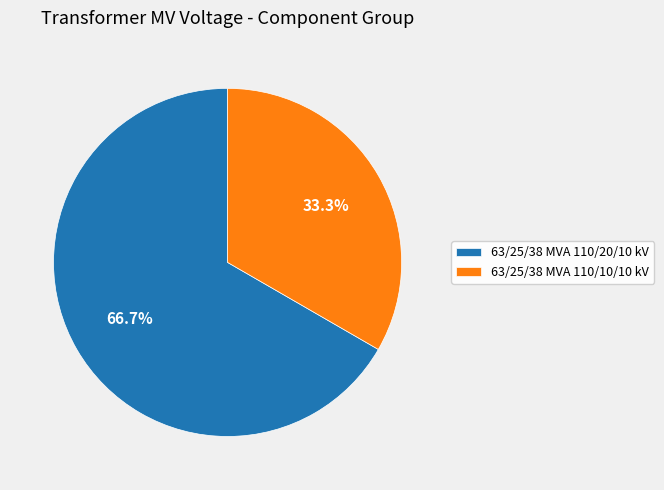

To the nearest percent, what is the difference between the 63/25/38 MVA 110/20/10 kV and 63/25/38 MVA 110/10/10 kV slice percentages?

33%